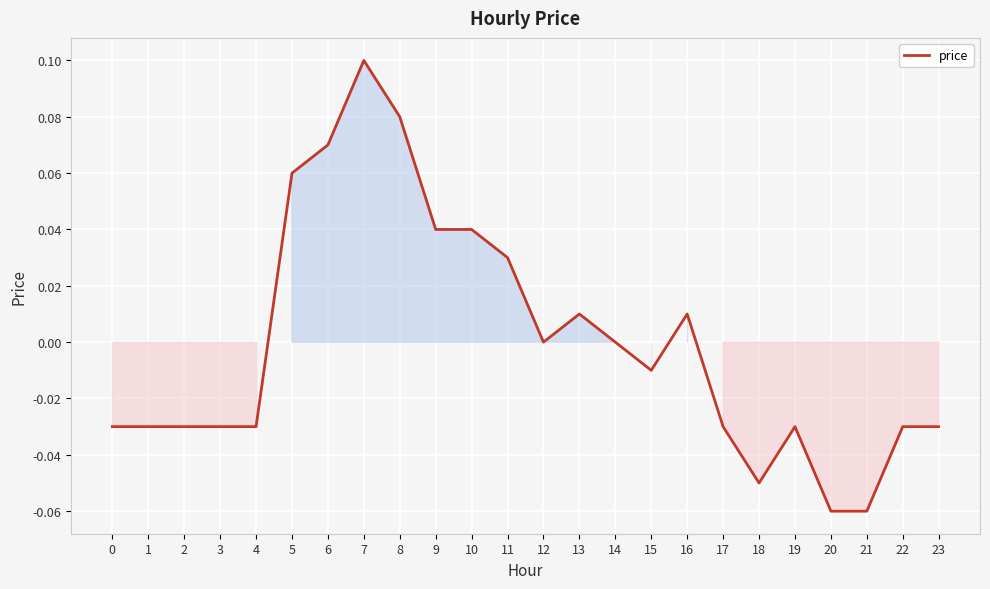

Which label corresponds to the largest value in the chart?

7